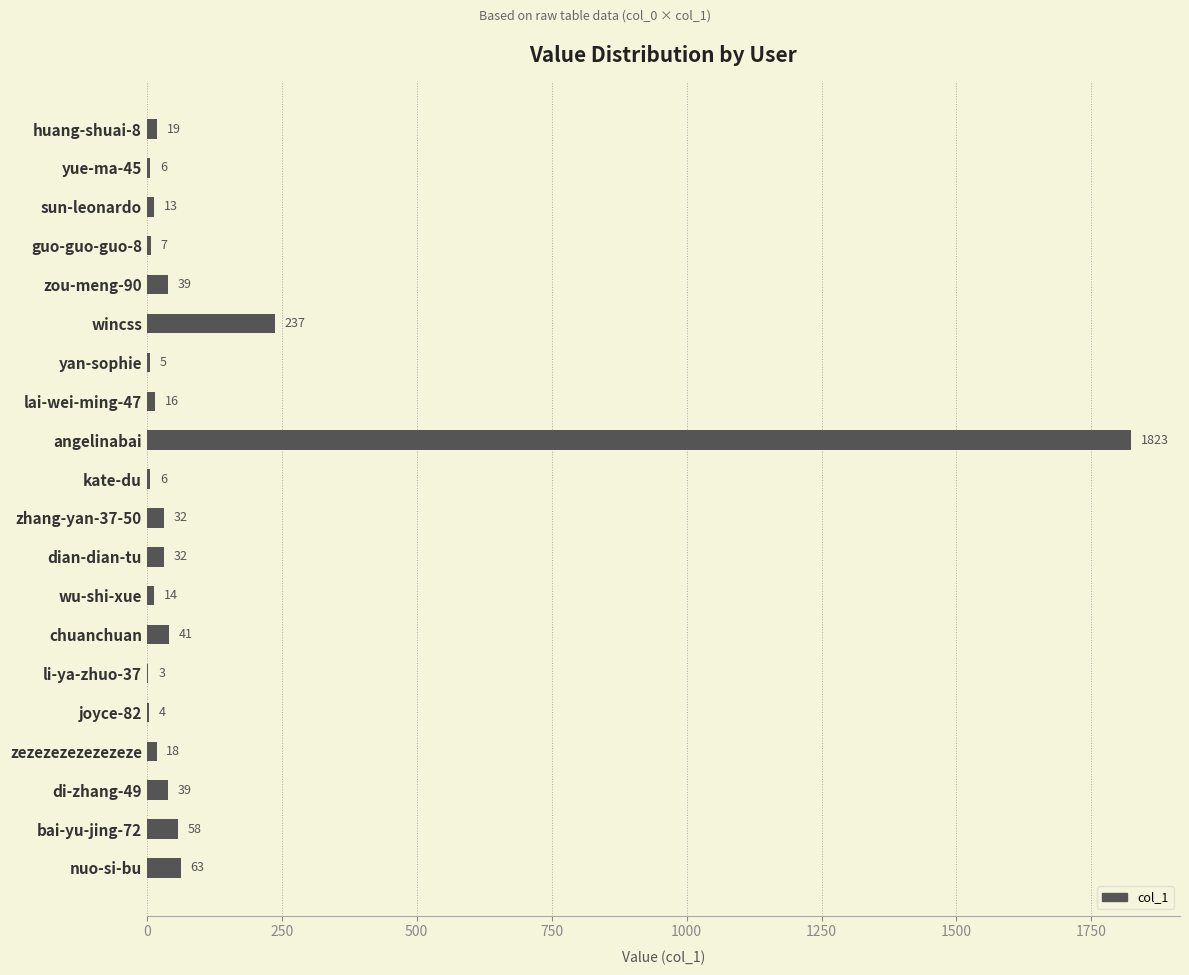

Approximately how many times larger is the value at chuanchuan compared to di-zhang-49?

1.1